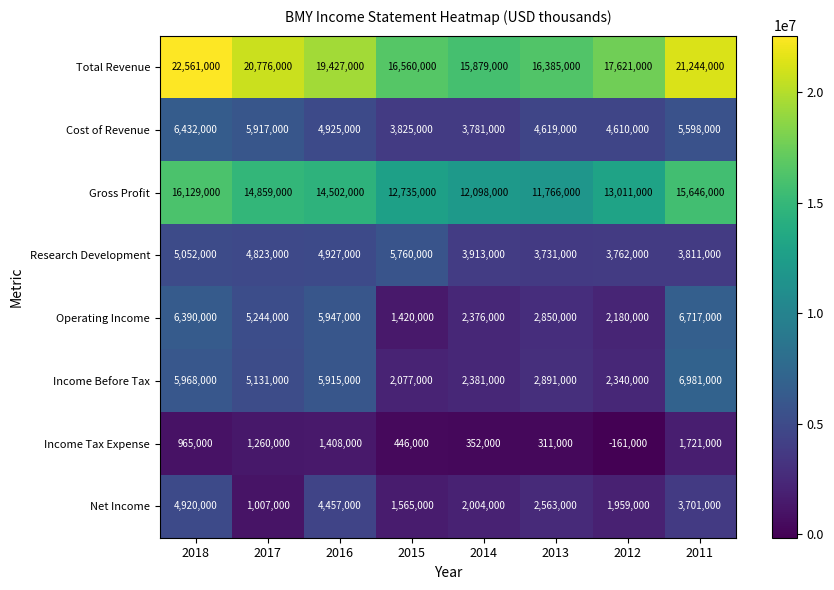

At which label does Research Development reach its peak?

2015